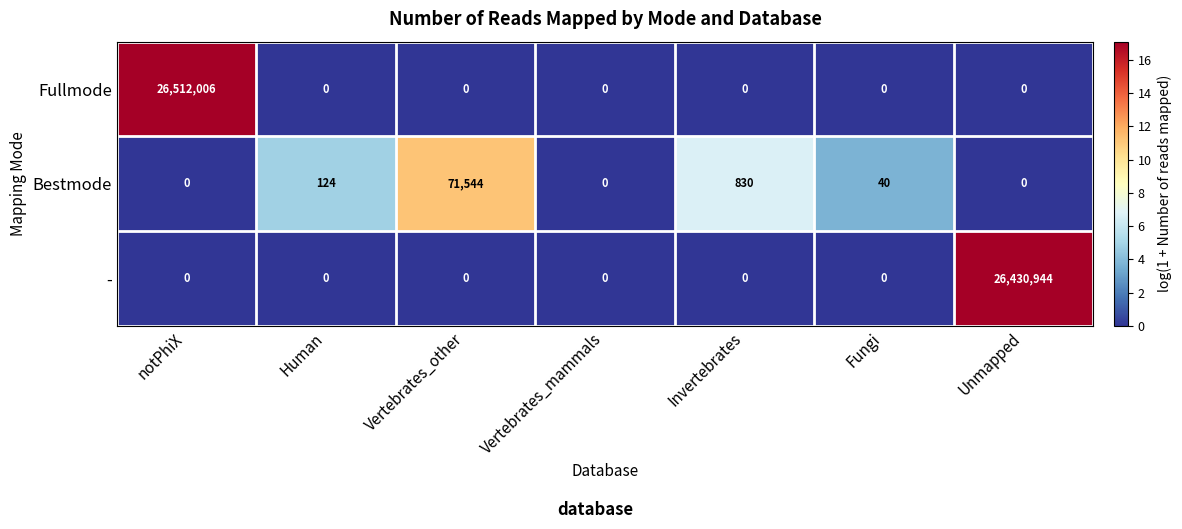

Is it true that Fullmode equals -14929212 at Fungi?

False